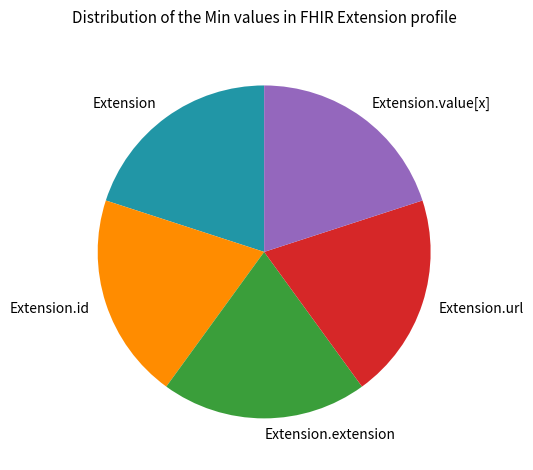

Do Extension.id and Extension together represent more than half of the pie?

No